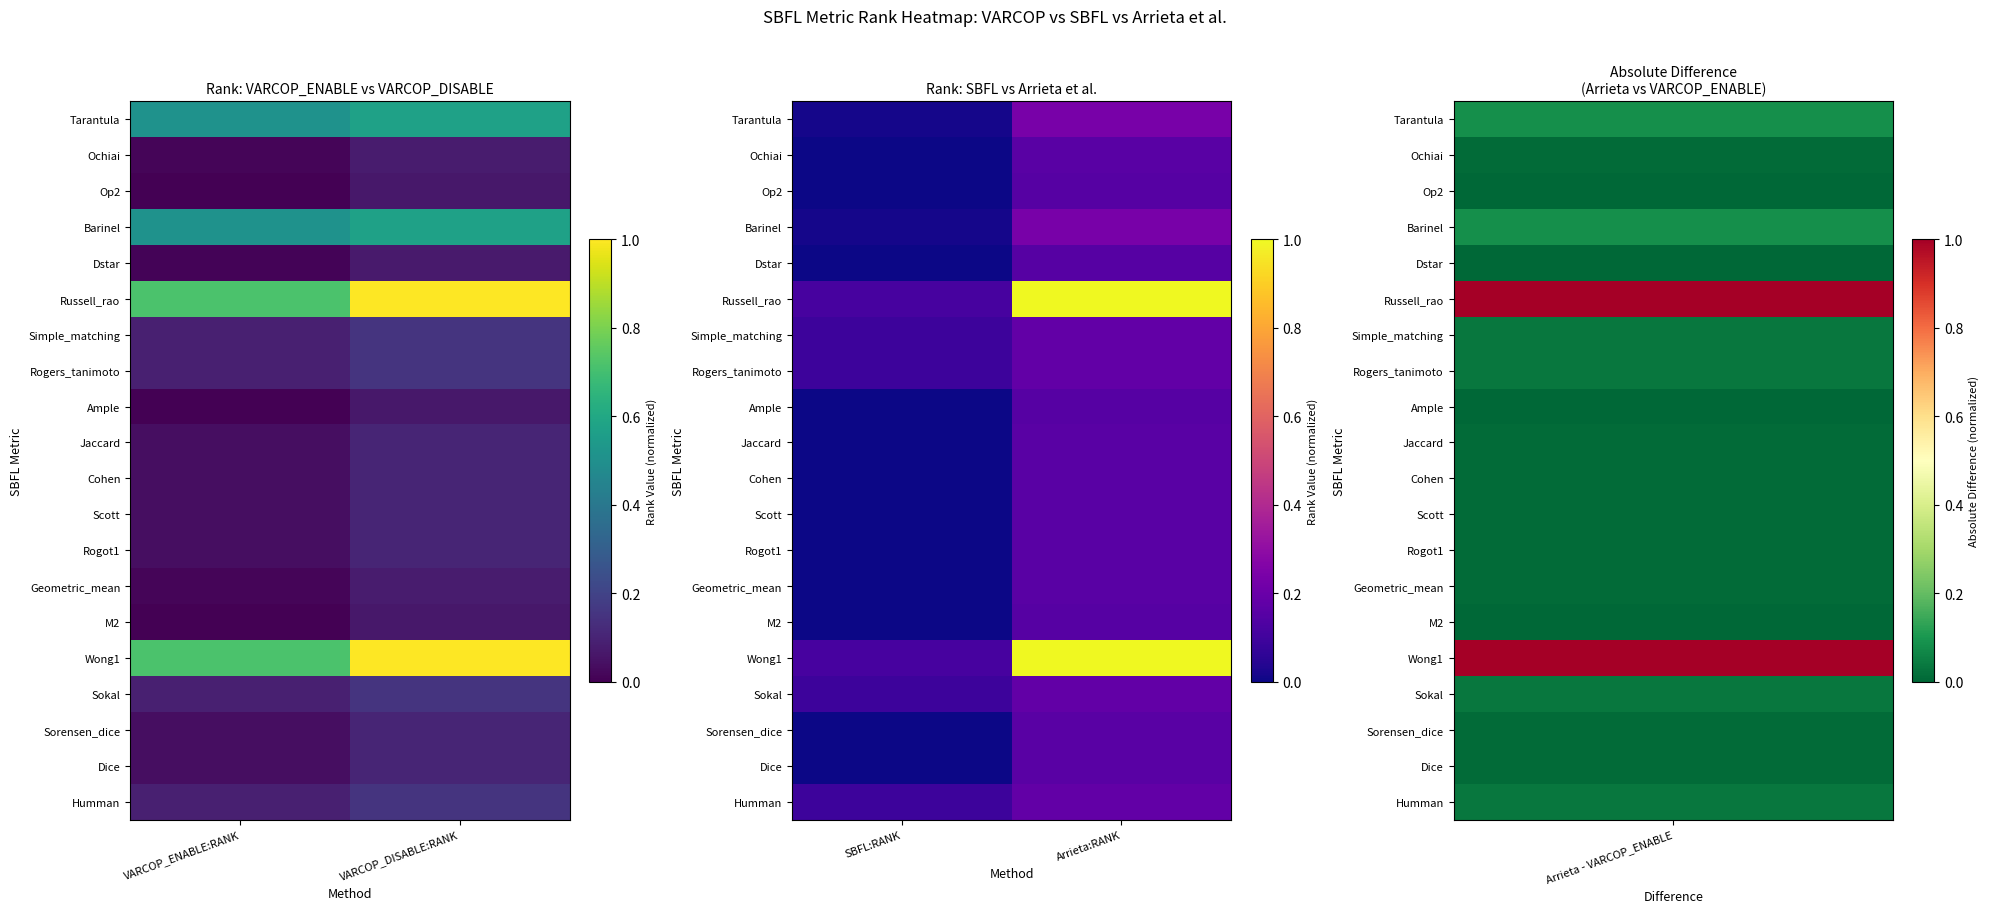

At which category is the sum across all series the highest?

Arrieta:RANK